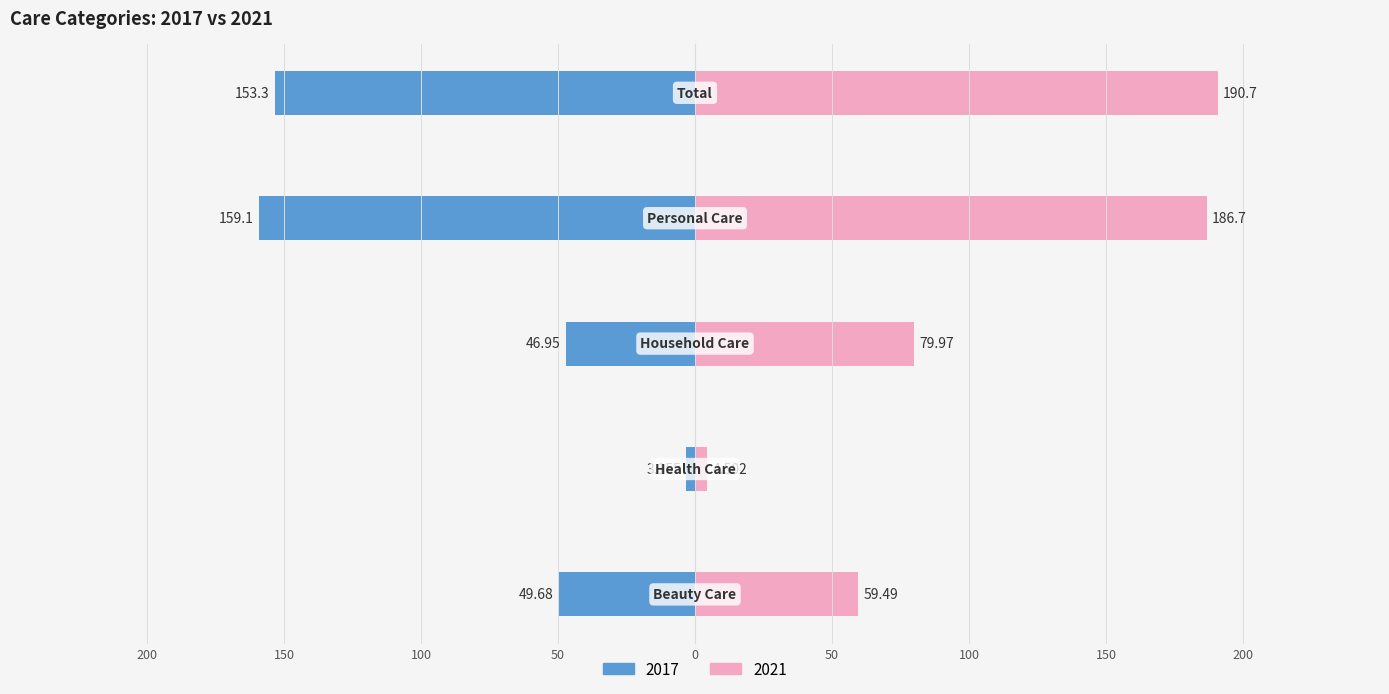

Read the 2017 value at Personal Care.

-159.1